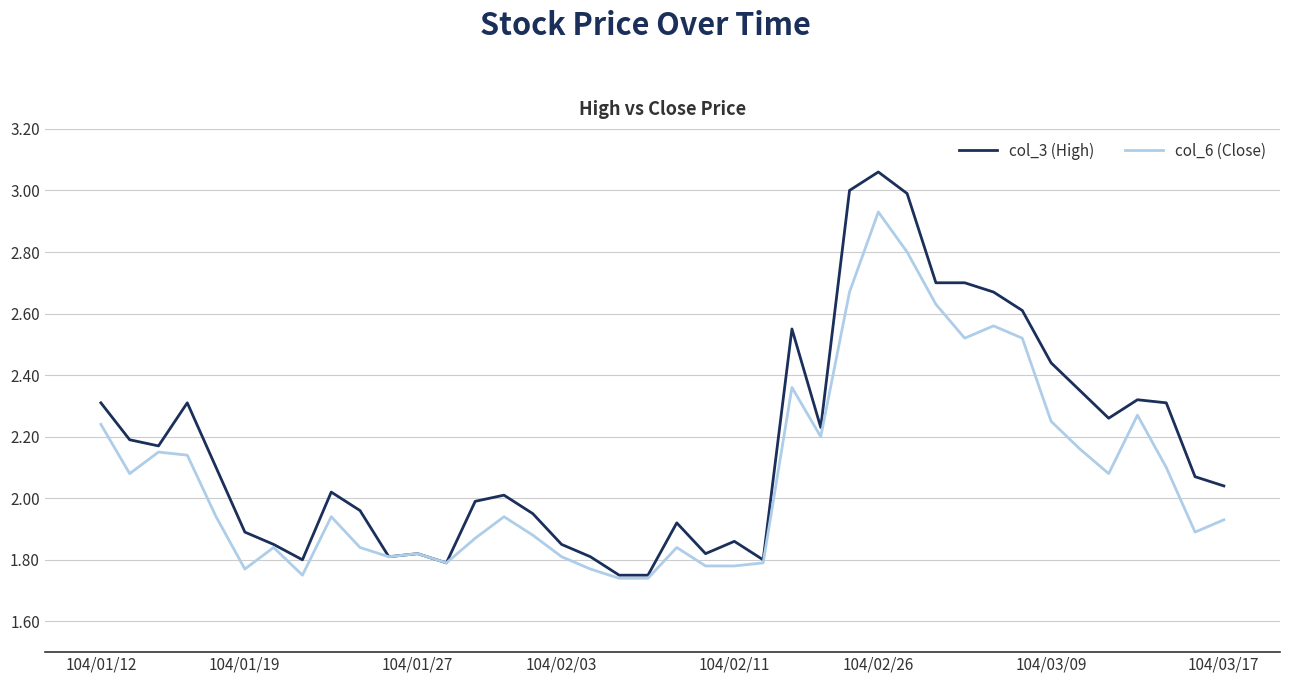

Which series has the widest spread of values?

col_3 (High)